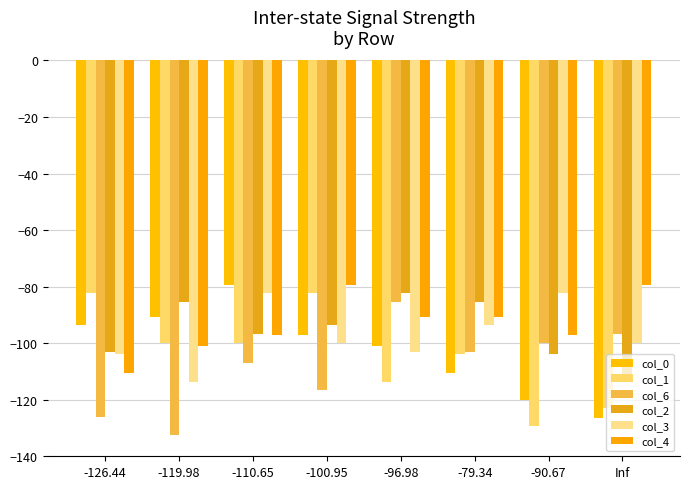

True or false: col_3 has a value of -151.3 at -79.34.

False